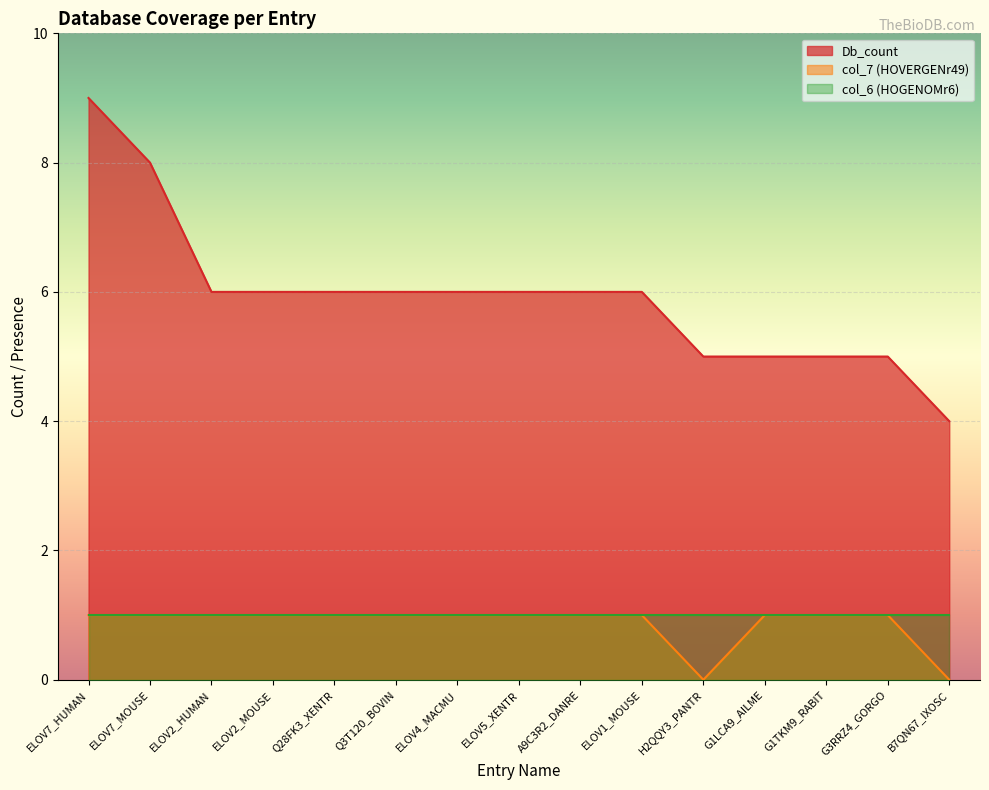

What is the lowest value of the Db_count series?

4